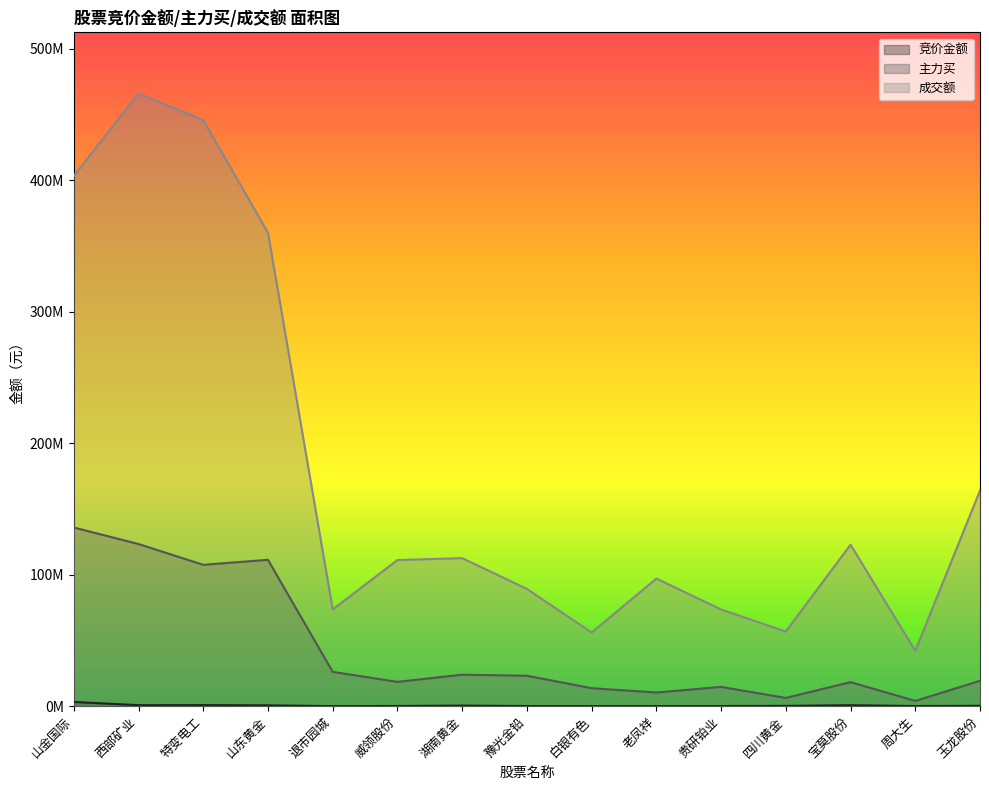

At how many categories does at least one series exceed 418186725?

2